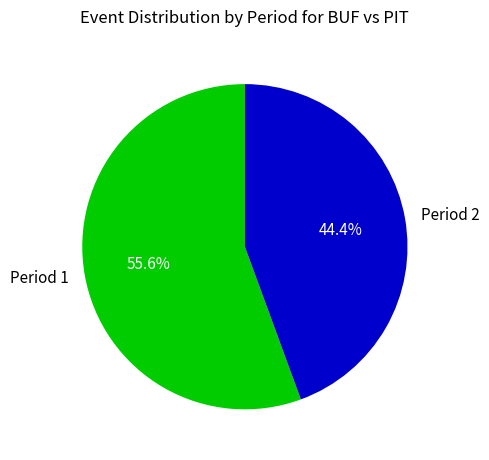

Combined, do Period 2 and Period 1 account for over 50%?

Yes